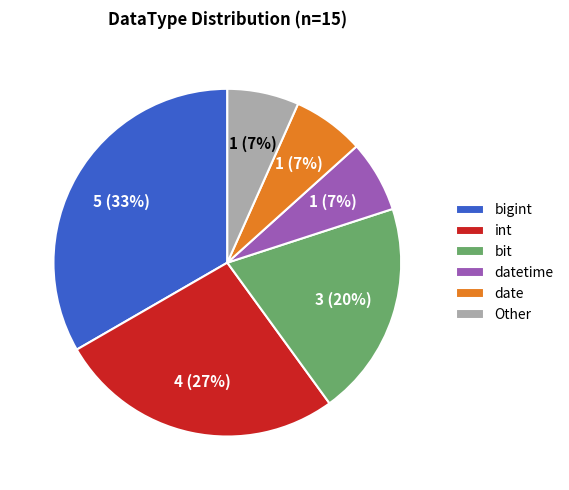

What percentage is the bit slice, to the nearest percent?

20%